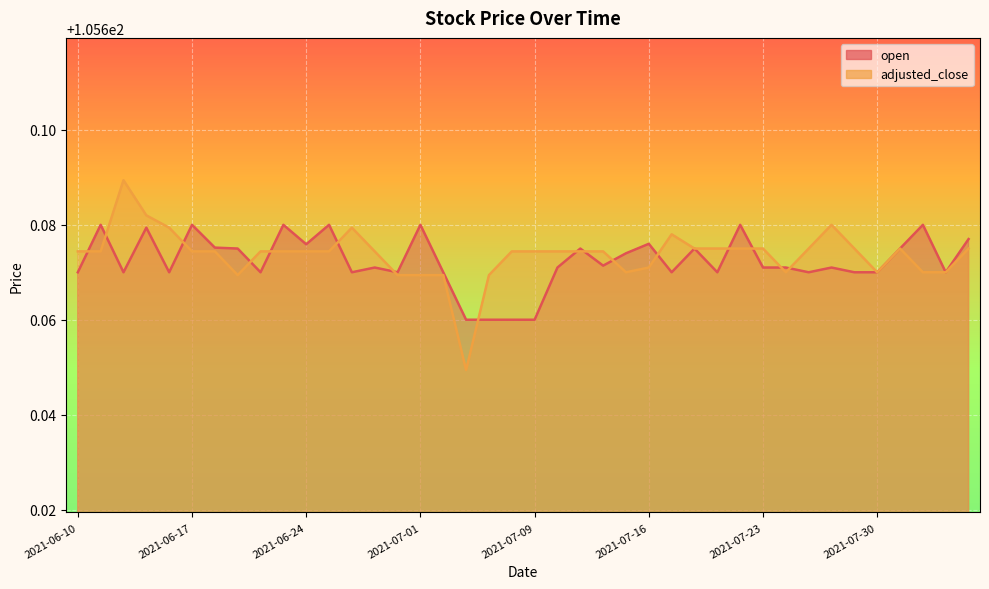

In adjusted_close, how many points are lower than both neighbors (excluding endpoints)?

5